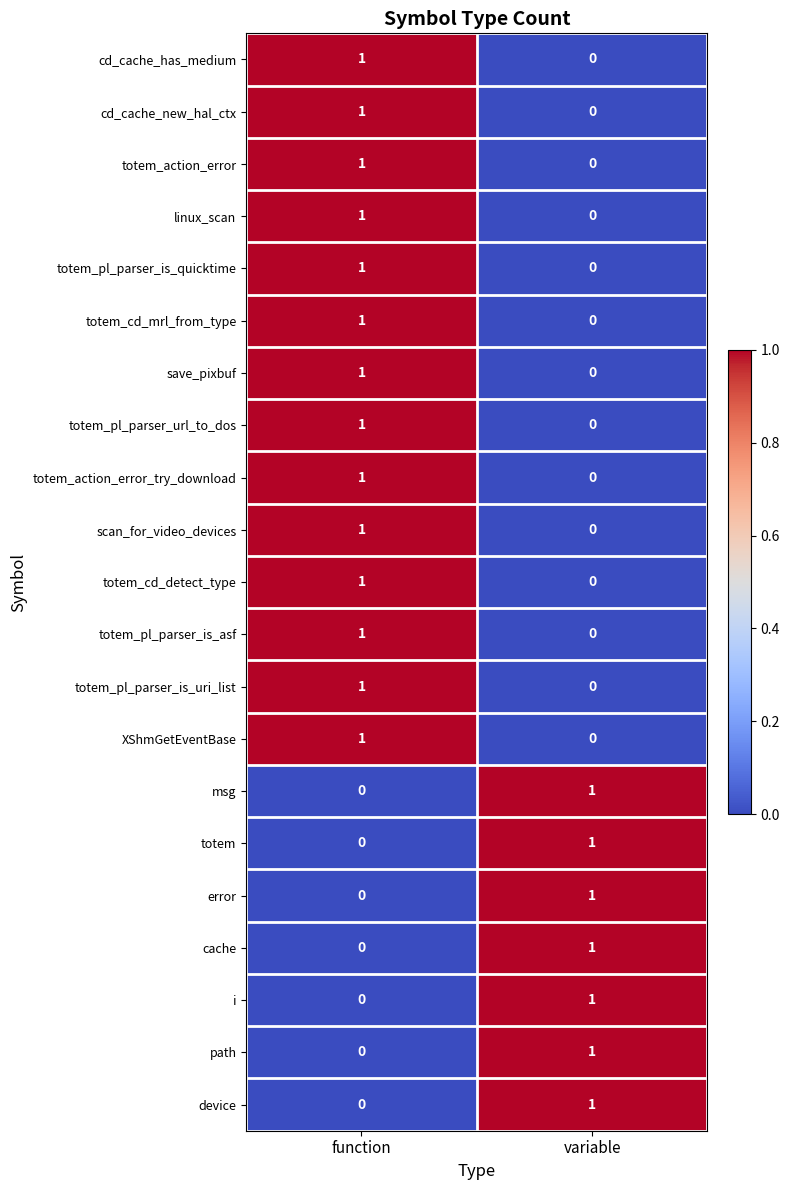

The value of totem_pl_parser_is_quicktime at function is 1. True or false?

True